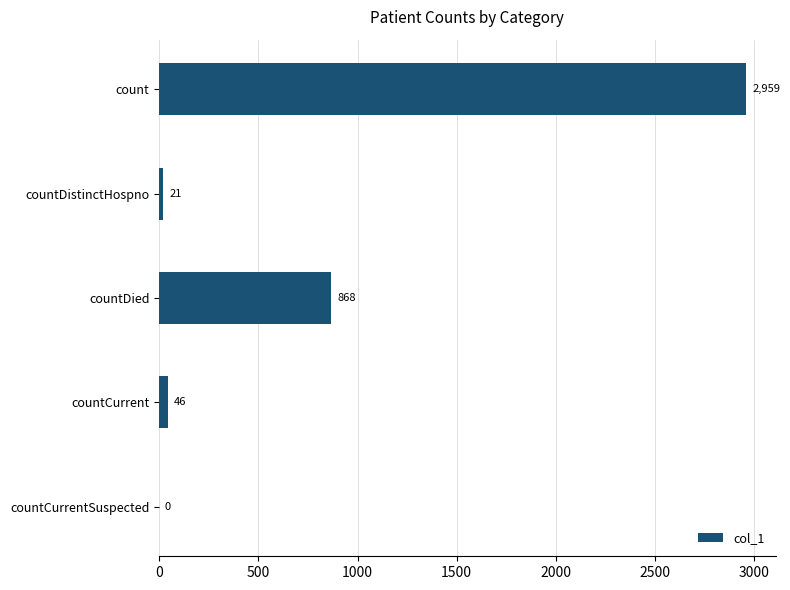

Between countDistinctHospno and countCurrent, which is larger?

countCurrent